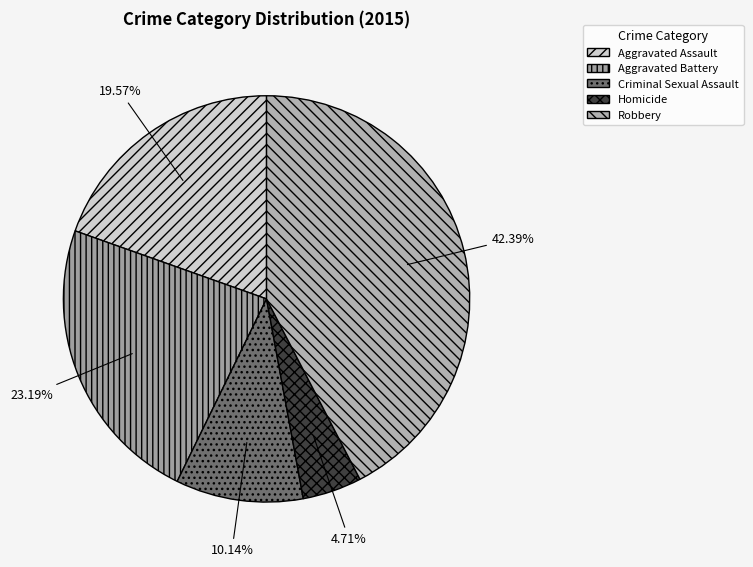

Is it true that Criminal Sexual Assault is 10% of the pie?

True